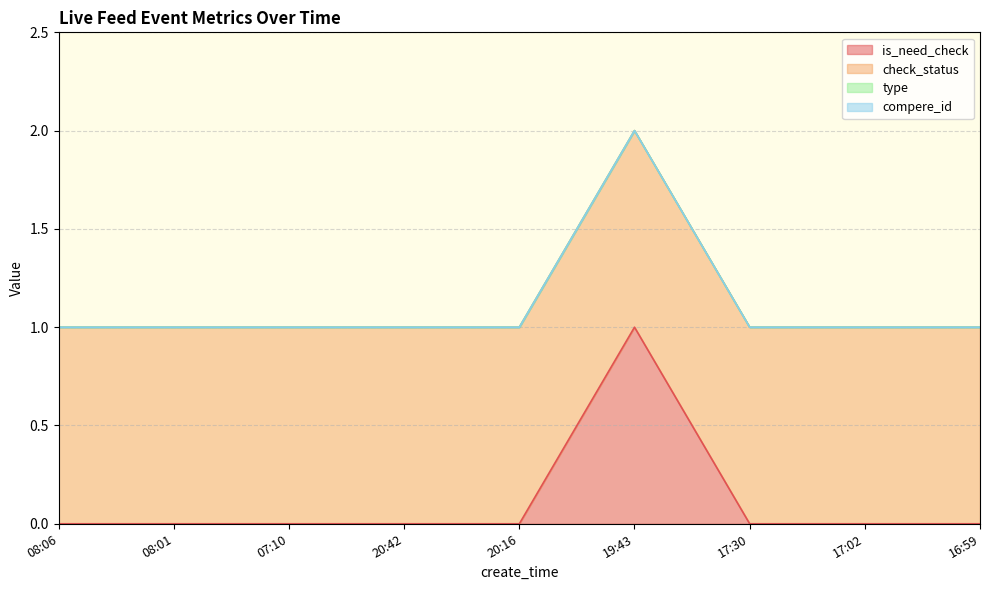

Which label corresponds to the smallest value in the chart?

08:06